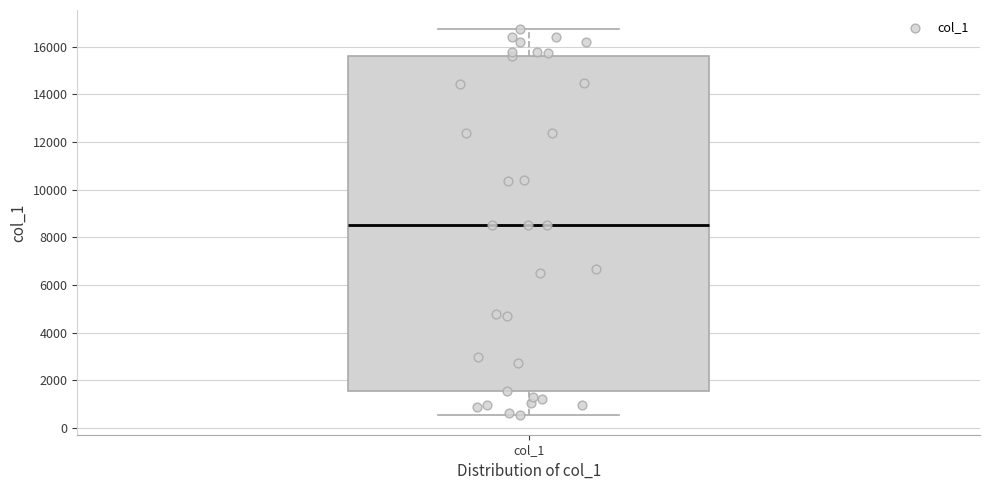

Transcribe this box plot: give where the median line is, the range the box spans, and where the two whiskers end, as read against the y-axis. The values are not printed on the chart, so give them approximately, as read against the axis.

median 8600, box 1600 to 15600, whiskers 600 to 16800